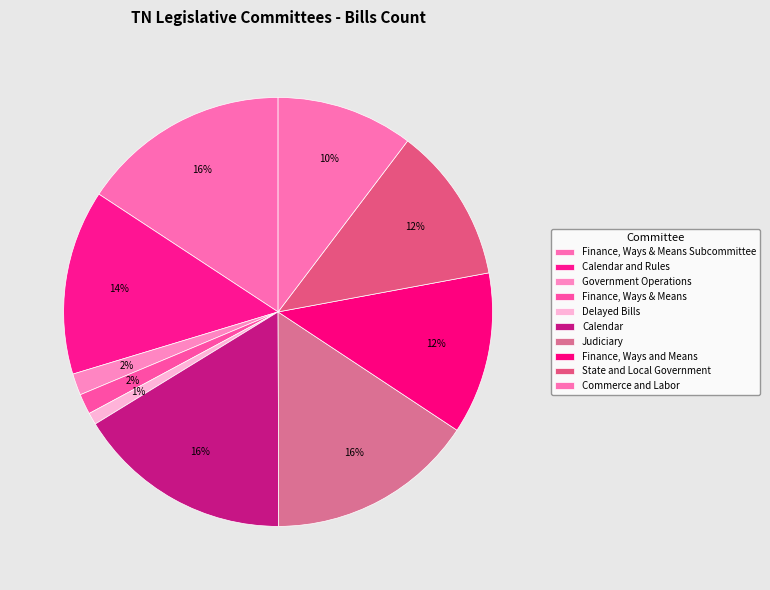

The Finance, Ways & Means Subcommittee slice represents 16% of the pie. True or false?

True